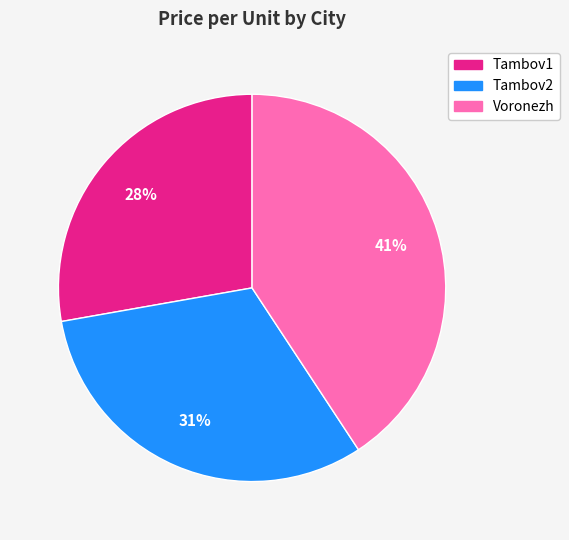

How many slices are in this pie chart?

3